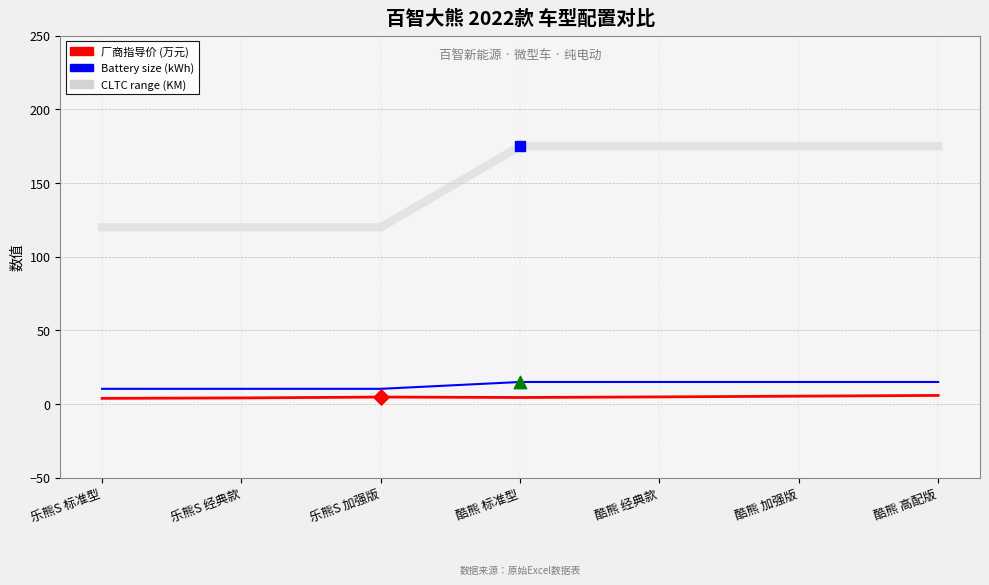

Which series has the widest spread of values?

CLTC range (KM)